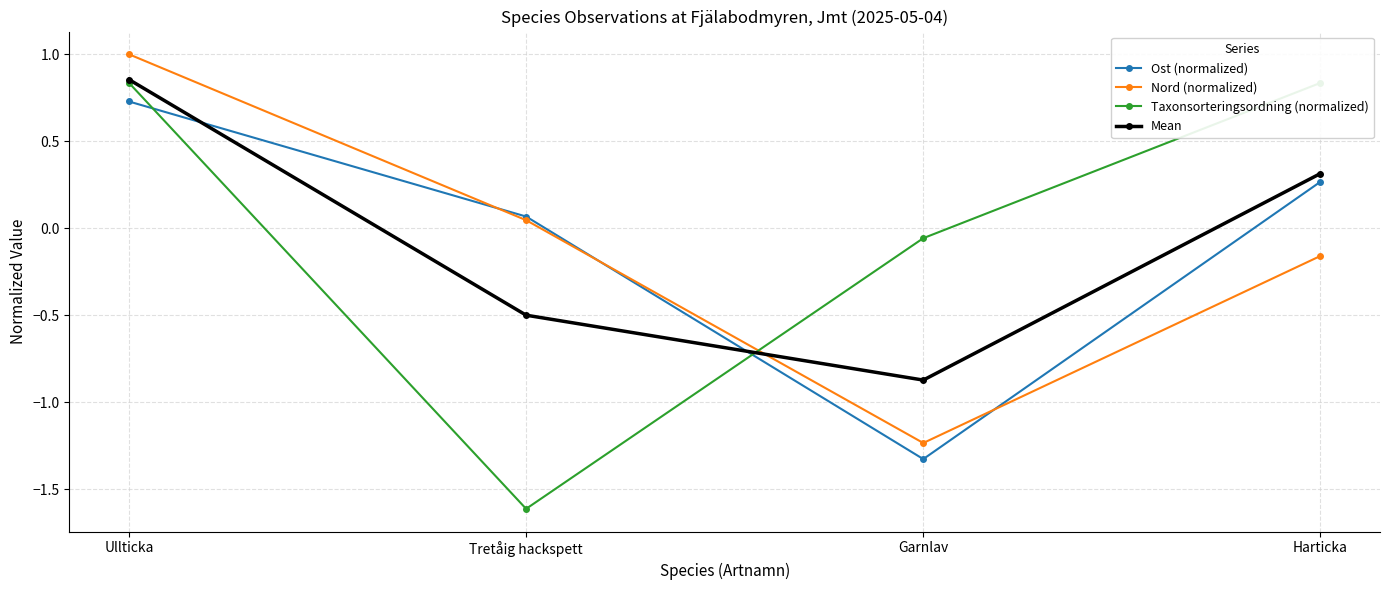

The Mean series shows -0.9 at Garnlav. True or false?

True